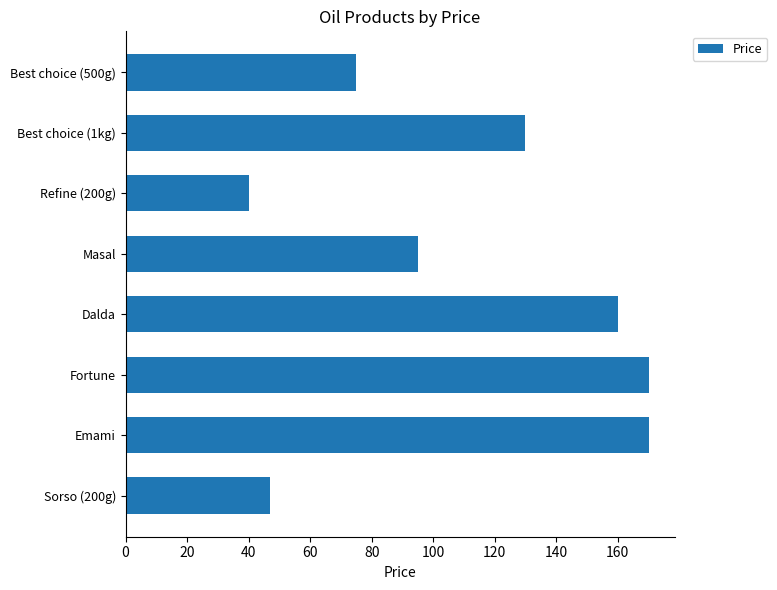

How many values are below 130?

4